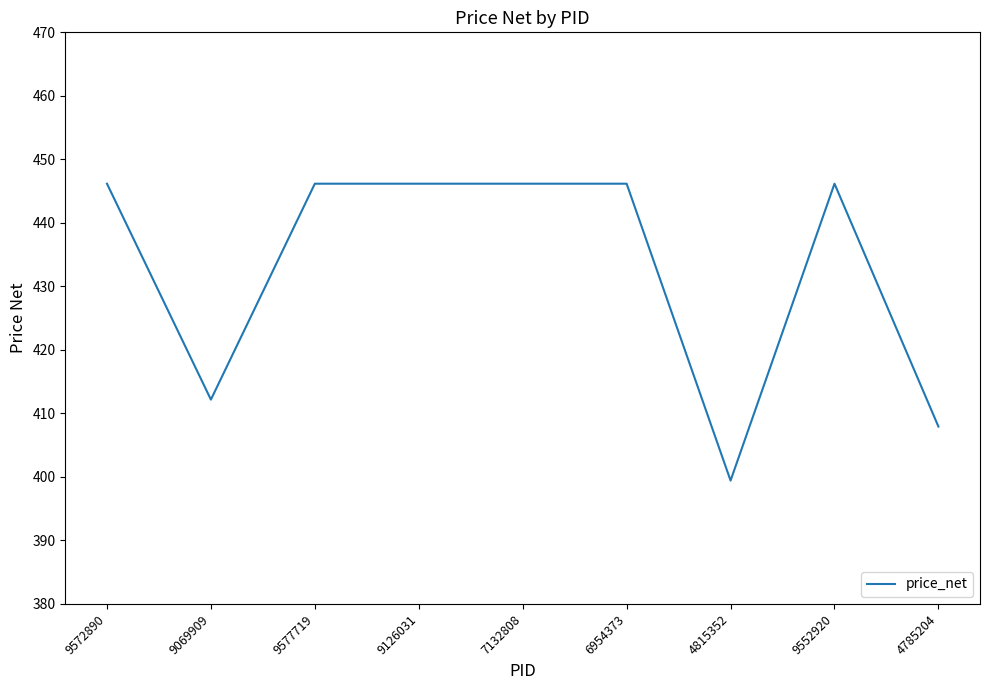

What is the difference between the maximum and minimum values?

46.8